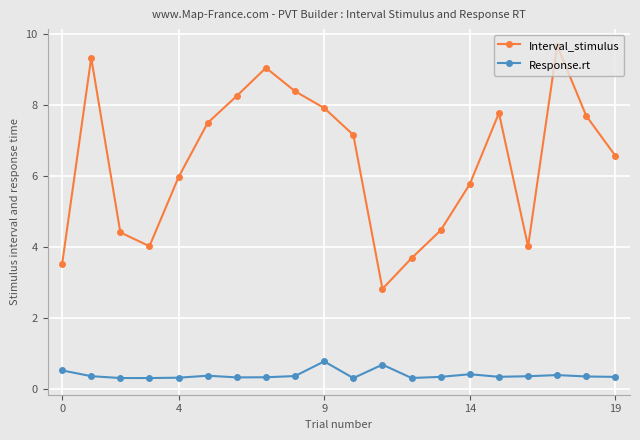

Which series has the widest spread of values?

Interval_stimulus